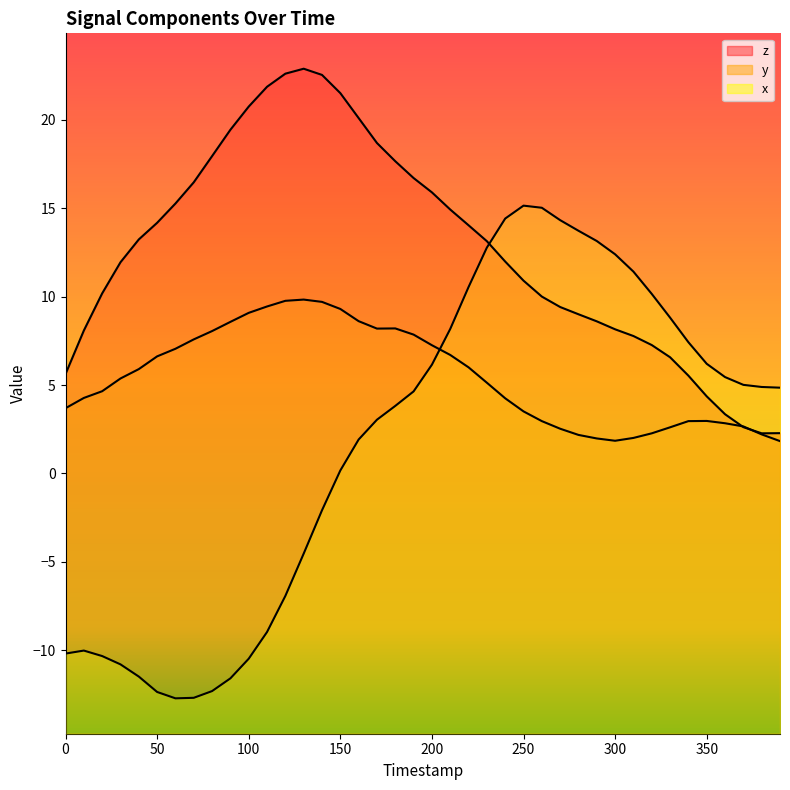

At 360, list the series in order from smallest to largest.

y, z, x